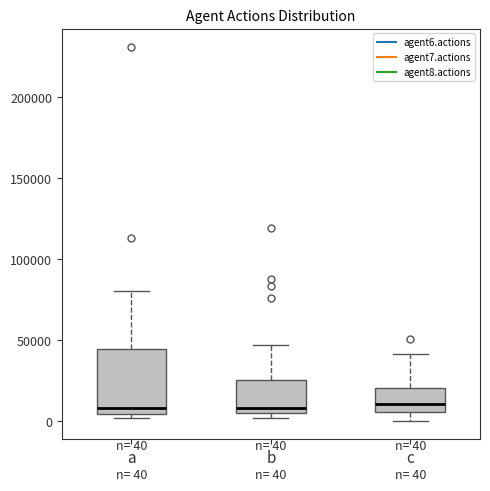

Comparing the boxes themselves (not the whiskers), which one is the tallest?

a